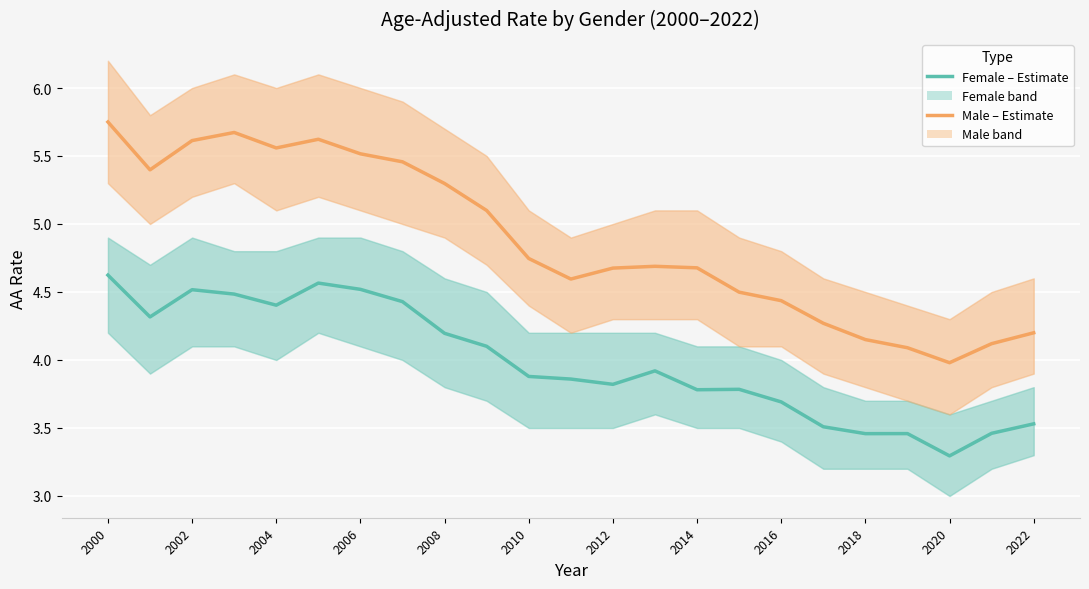

The Male AA Rate (Estimate) series shows 2.6 at 2020. True or false?

False